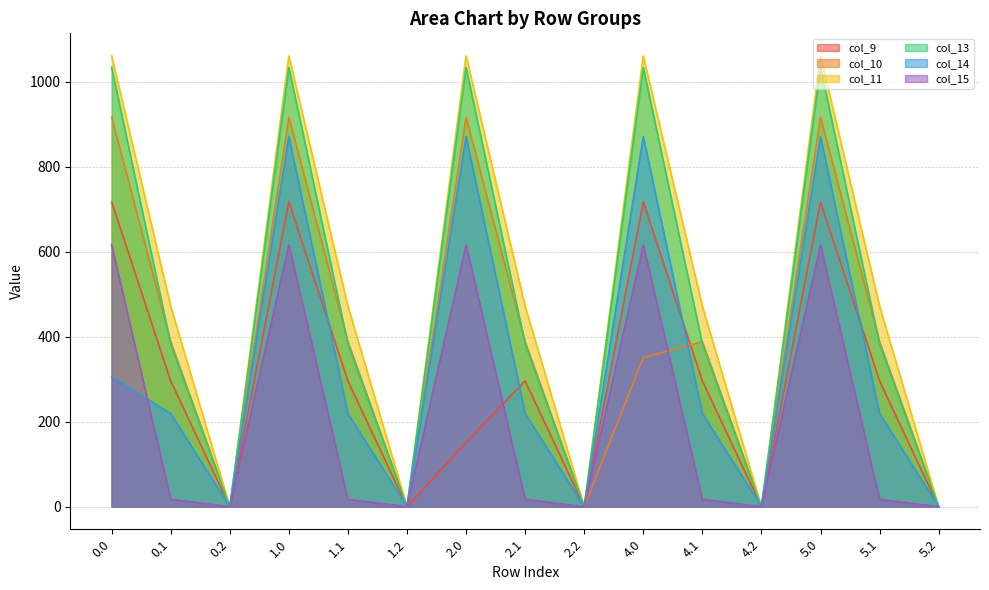

How many values in the col_13 series are below 382?

5